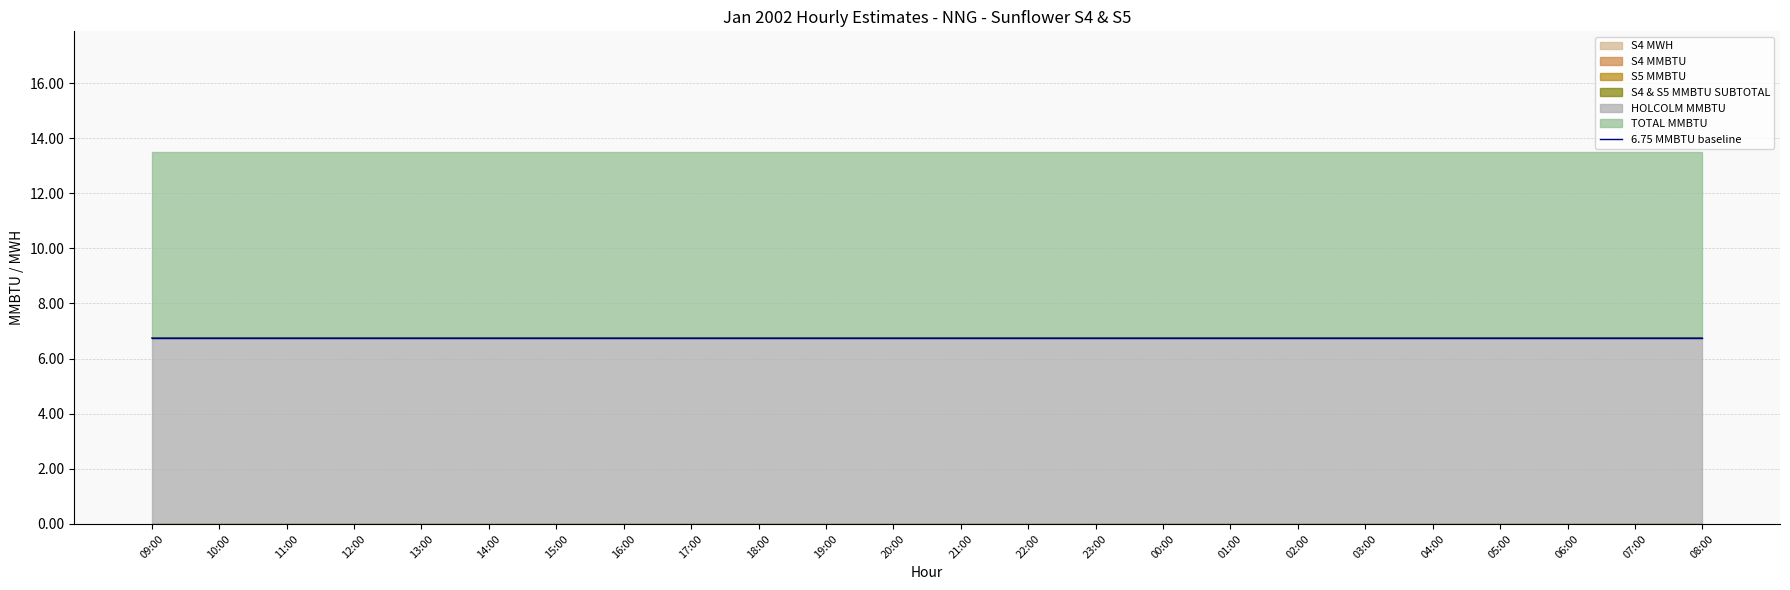

At which category is the sum across all series the highest?

09:00